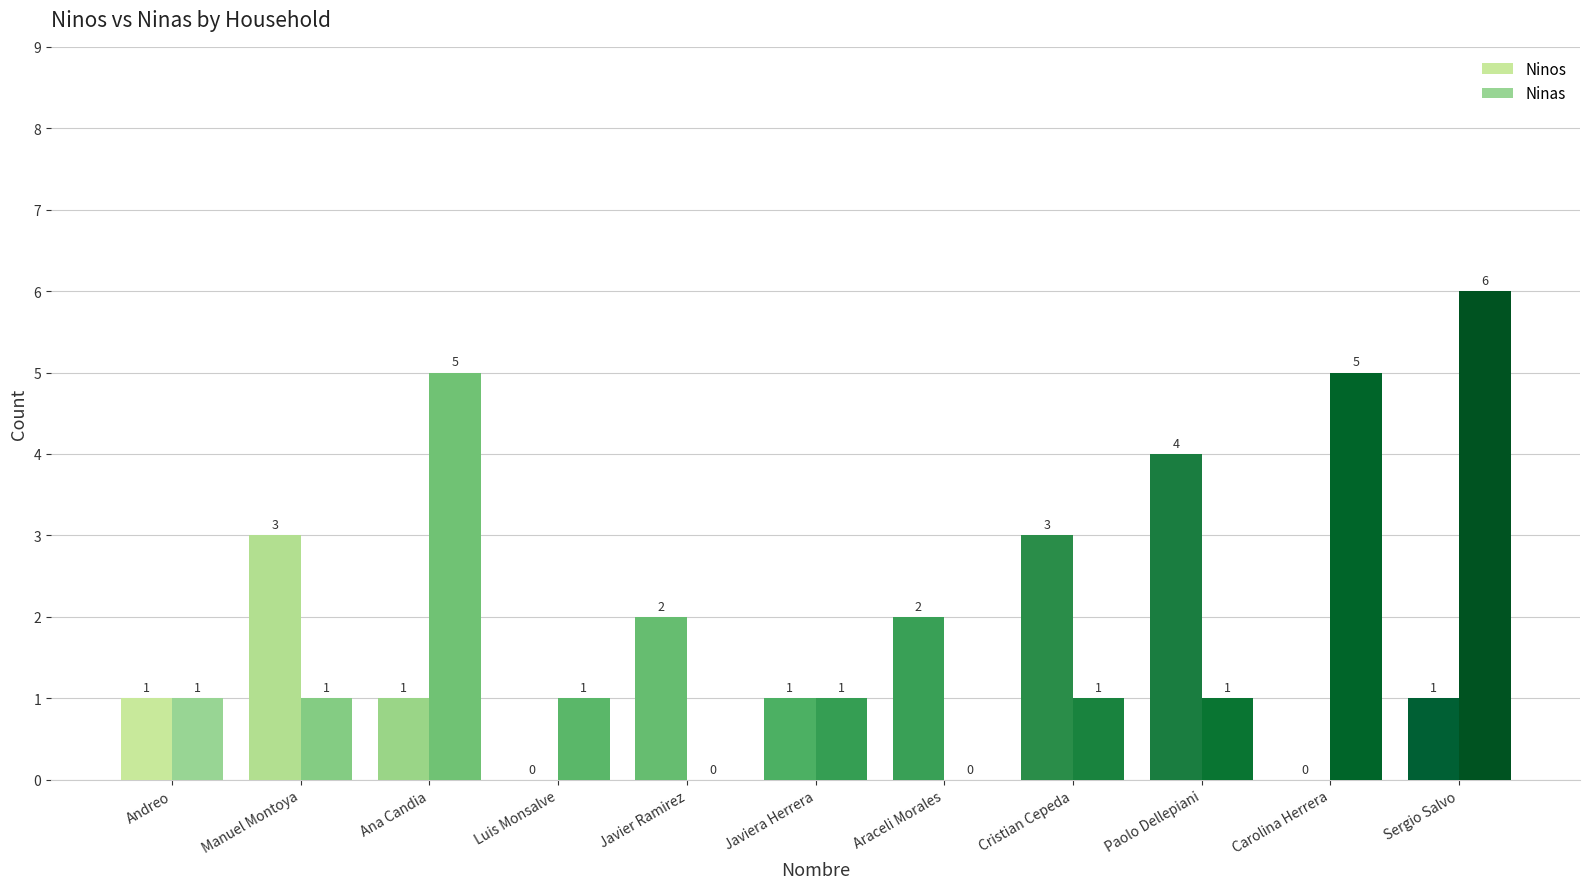

What is the total value across all series at Andreo?

2